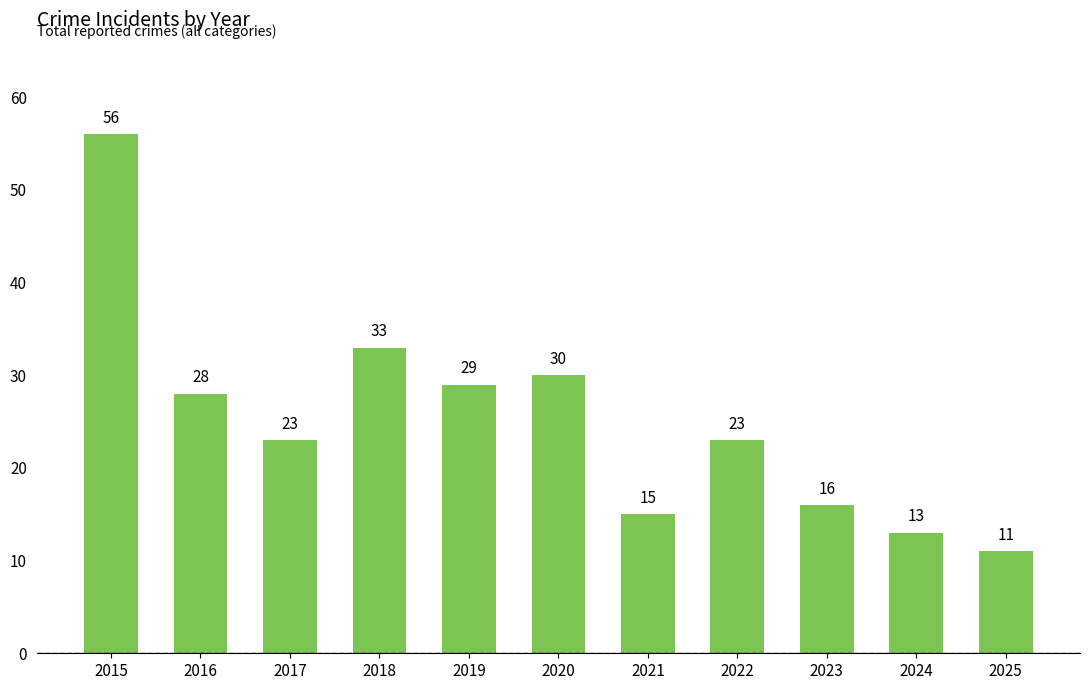

What is the minimum value shown in the chart?

11